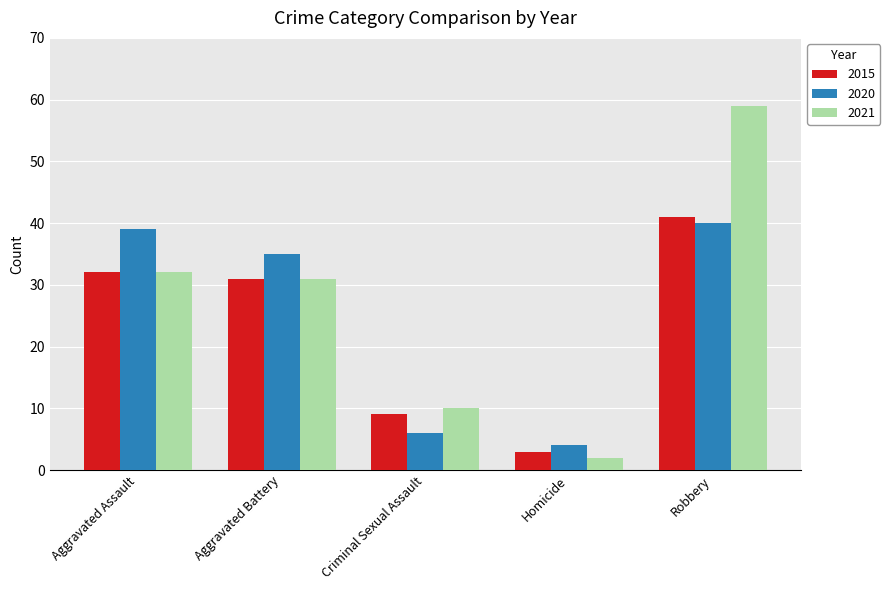

What is the difference between the 2021 values at Aggravated Assault and Aggravated Battery?

1